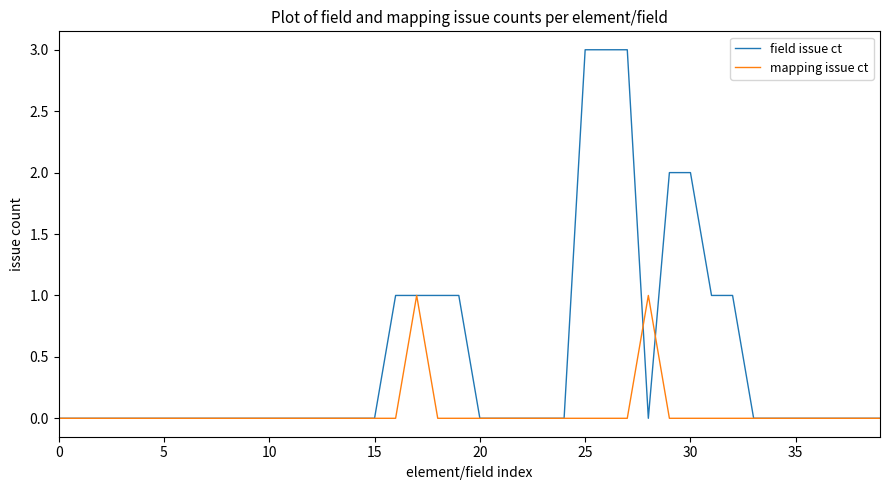

Which series has the largest range (max minus min)?

field issue ct